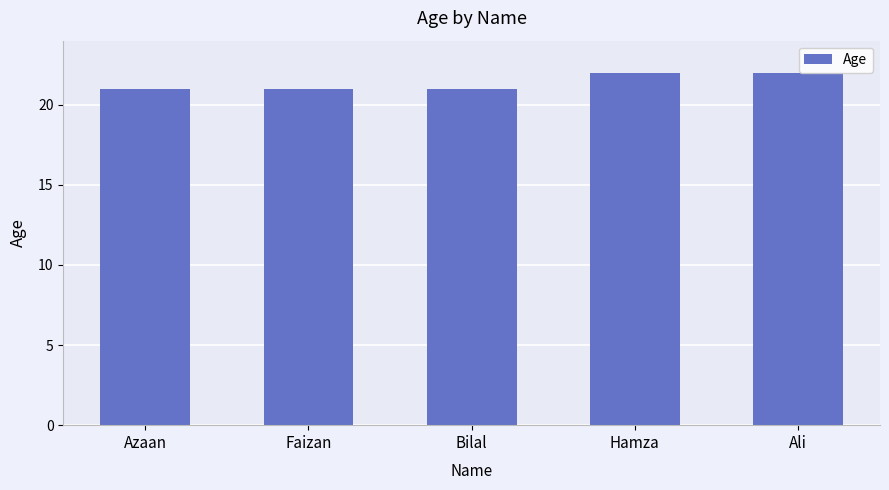

What position from the right is Bilal?

3